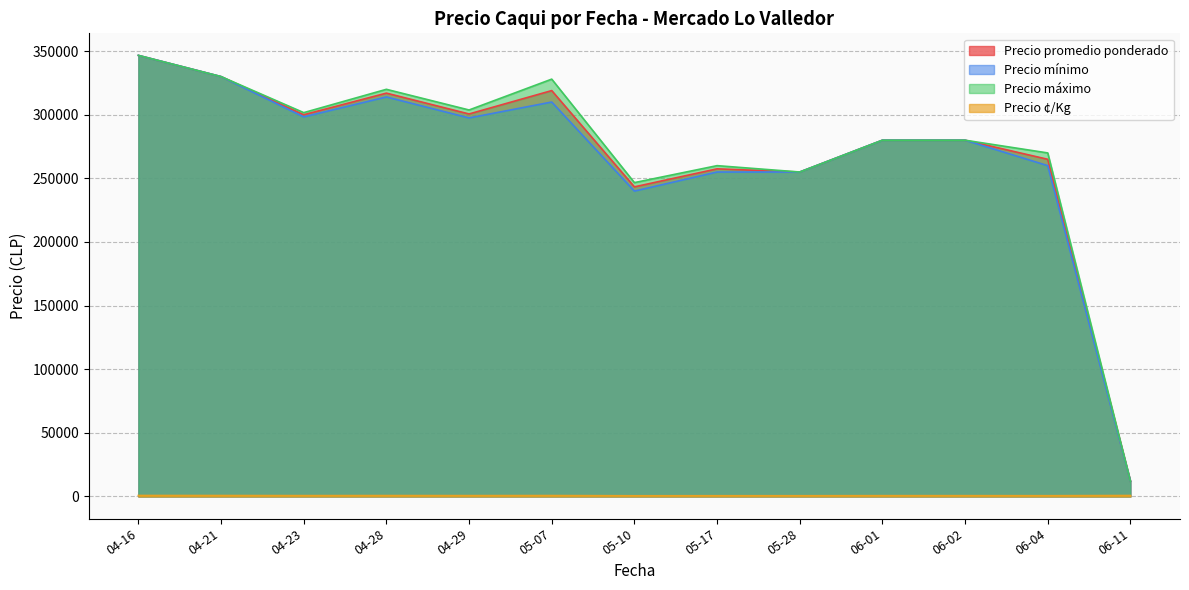

True or false: Precio mínimo and Precio máximo intersect in this chart.

False